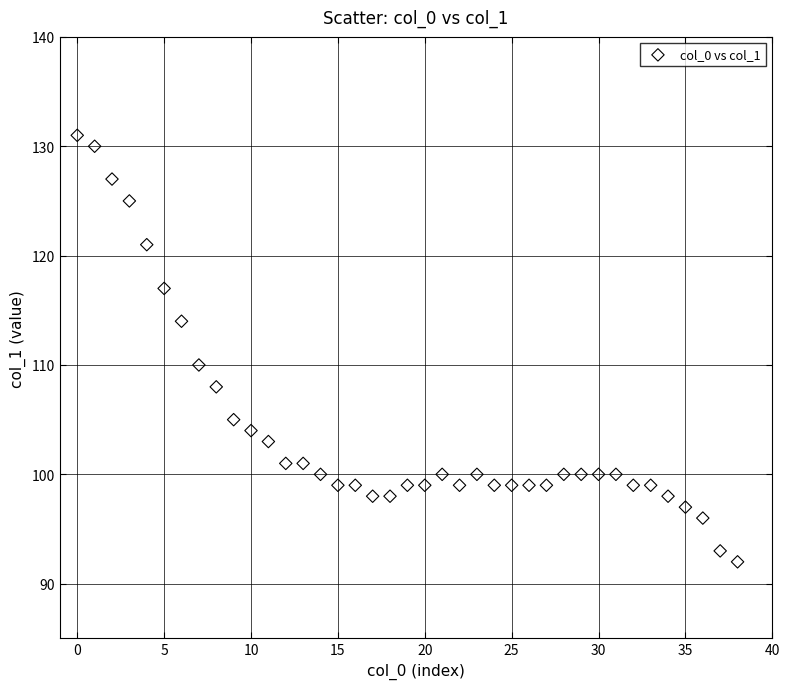

What is the range of Y values (max minus min)?

39